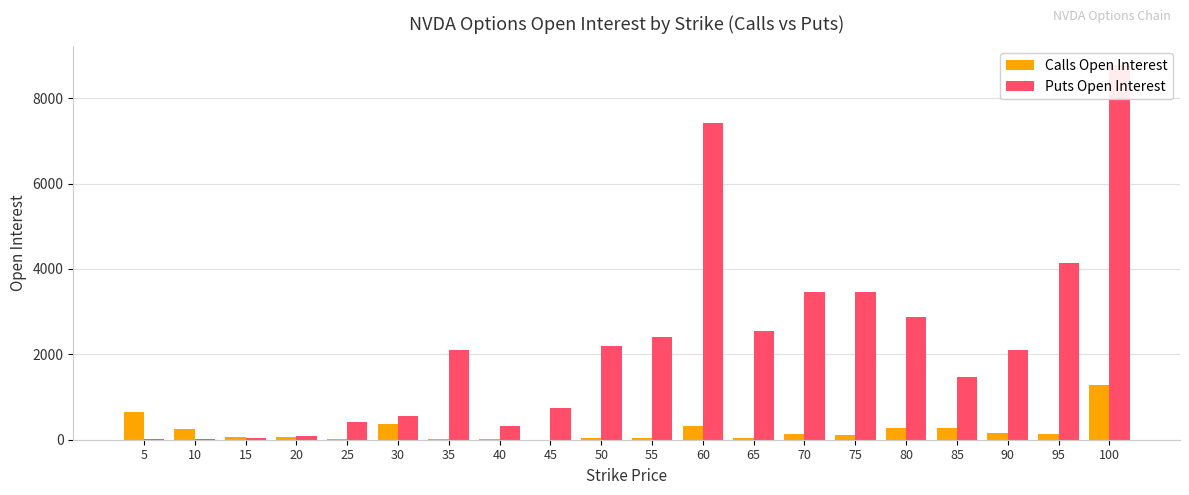

Reading left to right, transcribe all the data shown in this chart.

Calls Open Interest: 647	243	63	69	14	363	15	7	1	45	36	330	31	138	109	269	264	160	128	1280
Puts Open Interest: 16	8	35	76	425	565	2104	325	740	2197	2409	7416	2537	3462	3462	2883	1477	2099	4140	8777